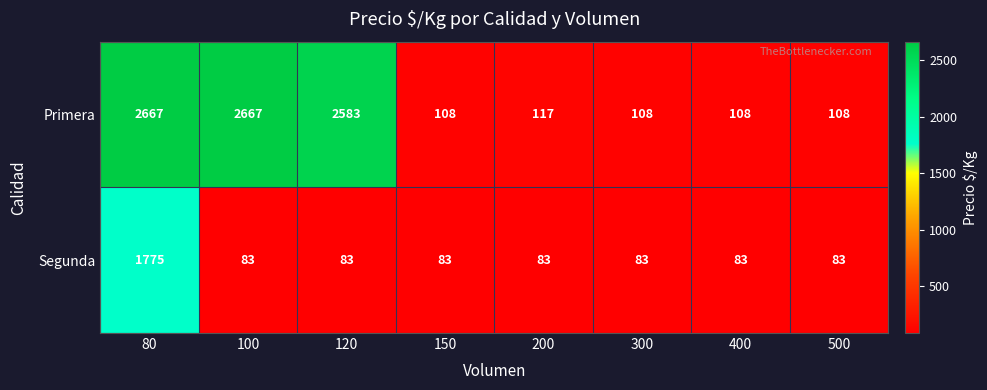

The Segunda series shows 83 at 120. True or false?

True